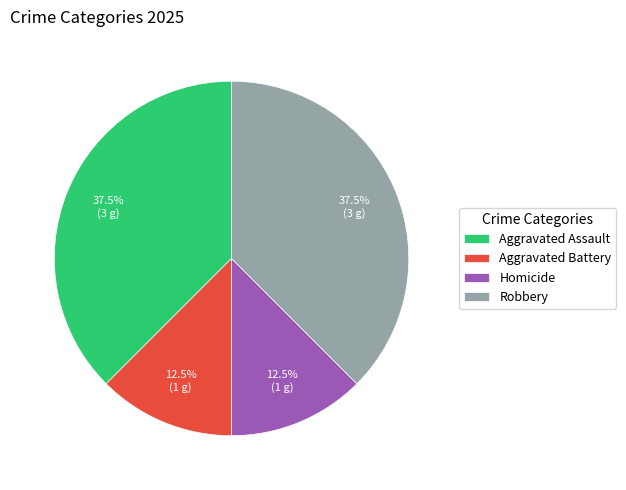

Is Homicide the majority of the pie?

No